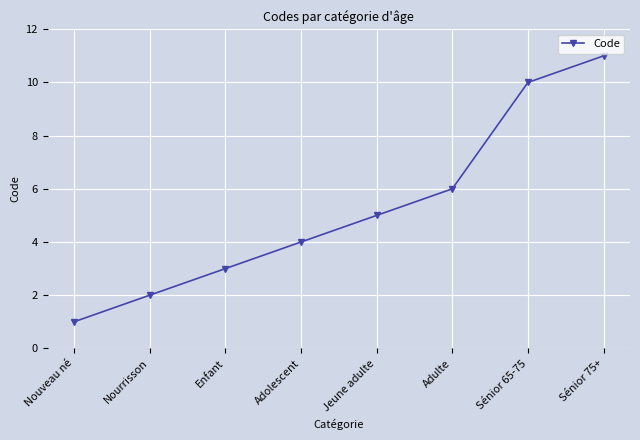

What is the label of the 3rd point from the right?

Adulte